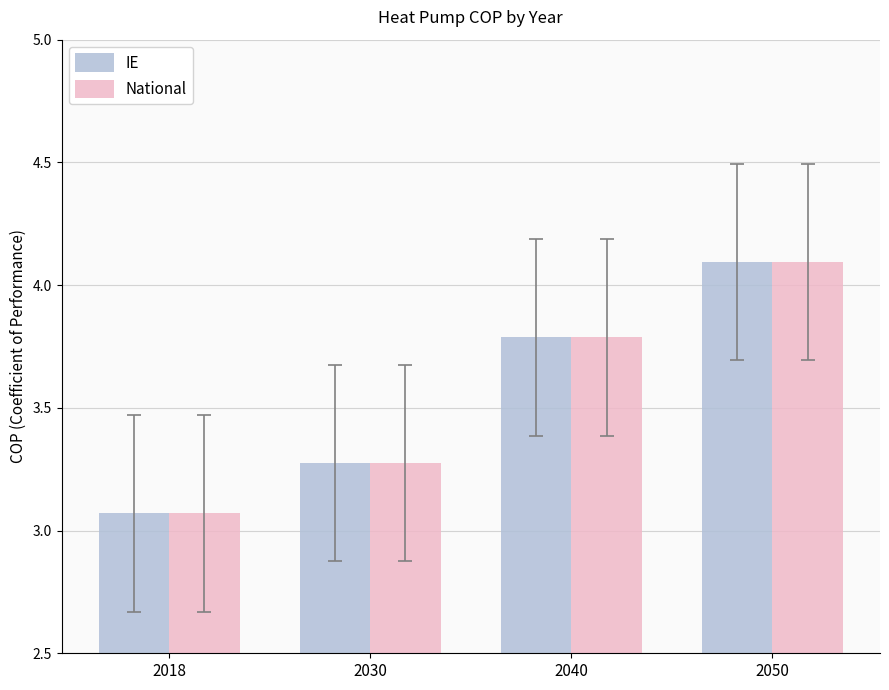

Which category has the lowest value in the IE series?

2018